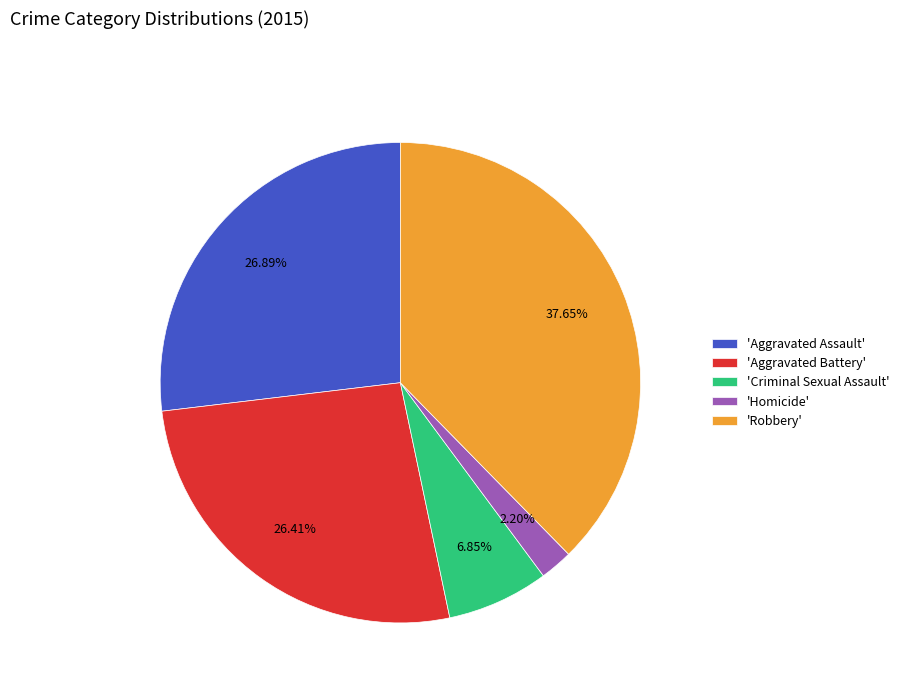

Do 'Criminal Sexual Assault' and 'Robbery' together represent more than half of the pie?

No